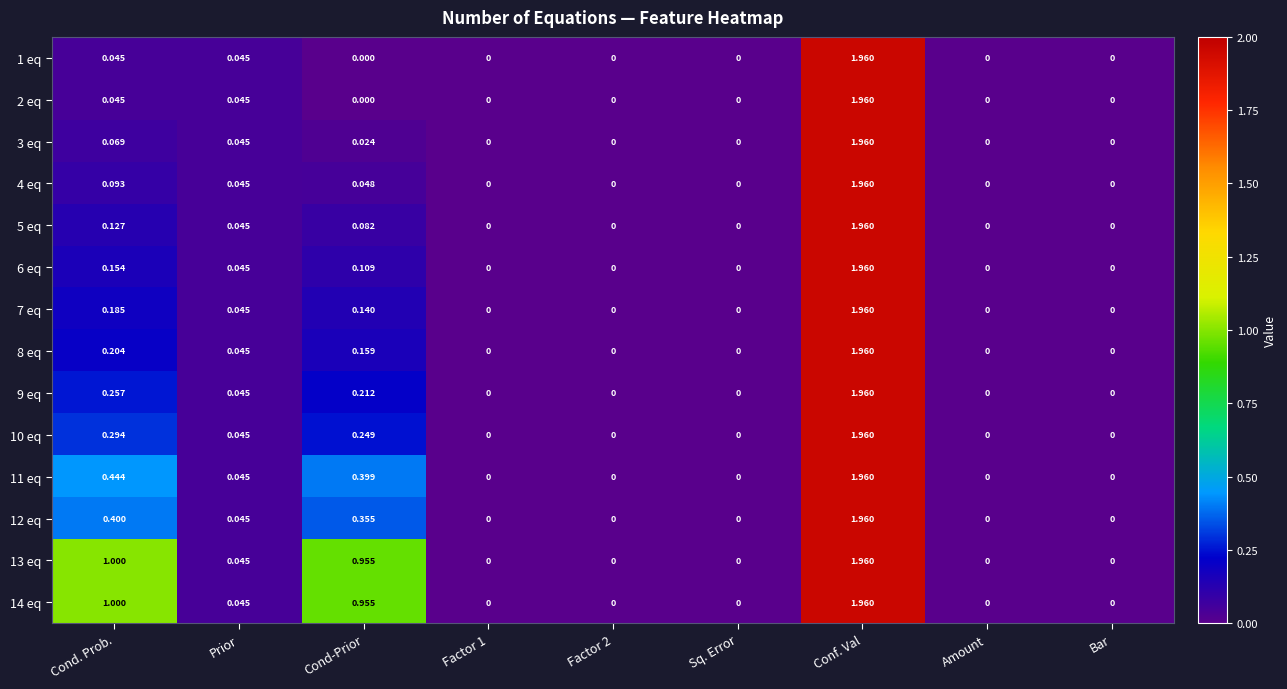

At which category does the chart reach its peak across all series?

Conf. Val